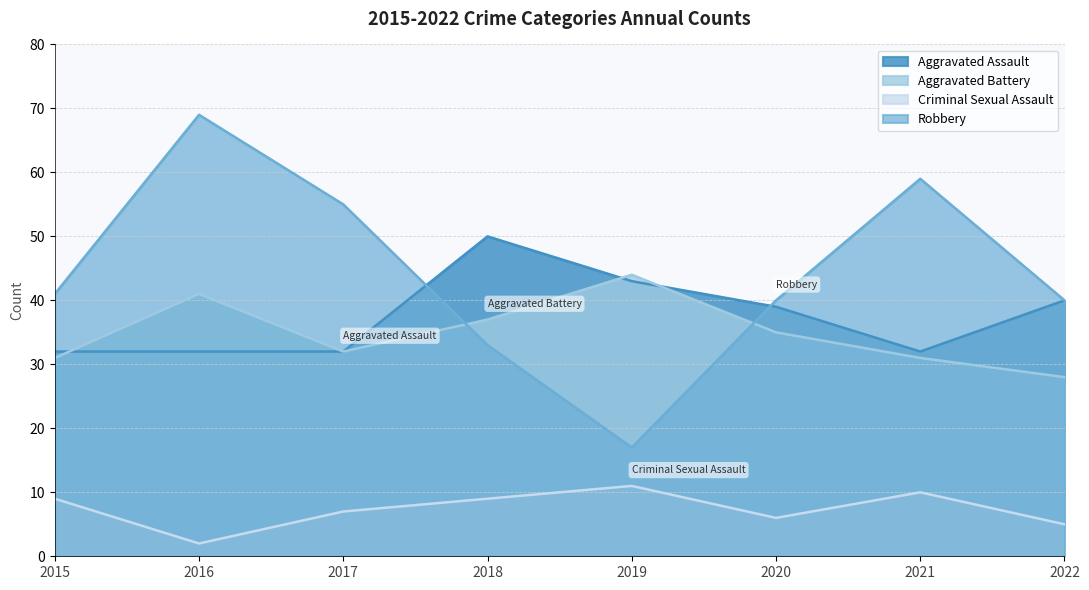

Where does the Aggravated Battery series first go above 35?

2016